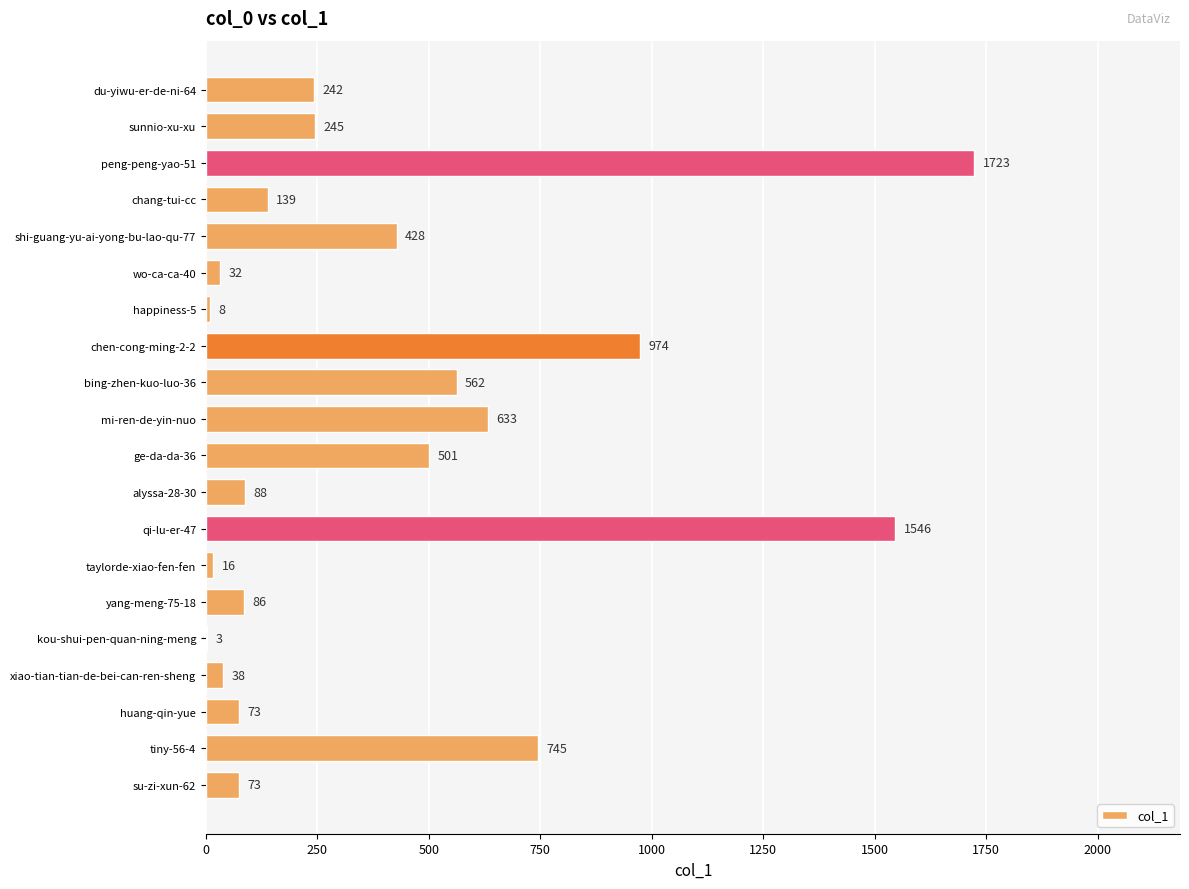

How many series are shown in this chart?

1